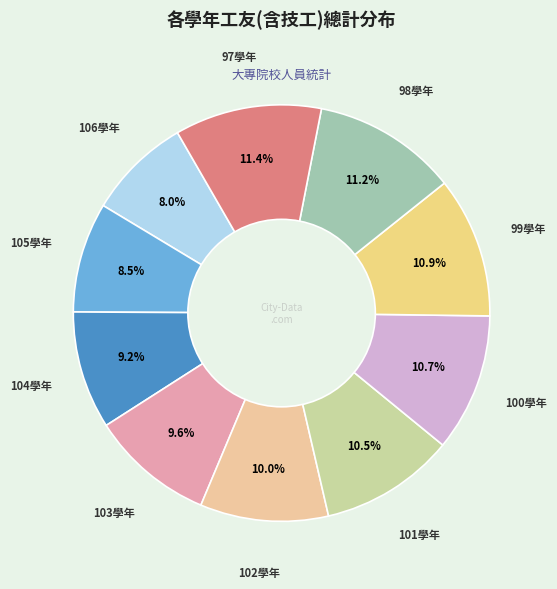

How many segments does this pie chart have?

10